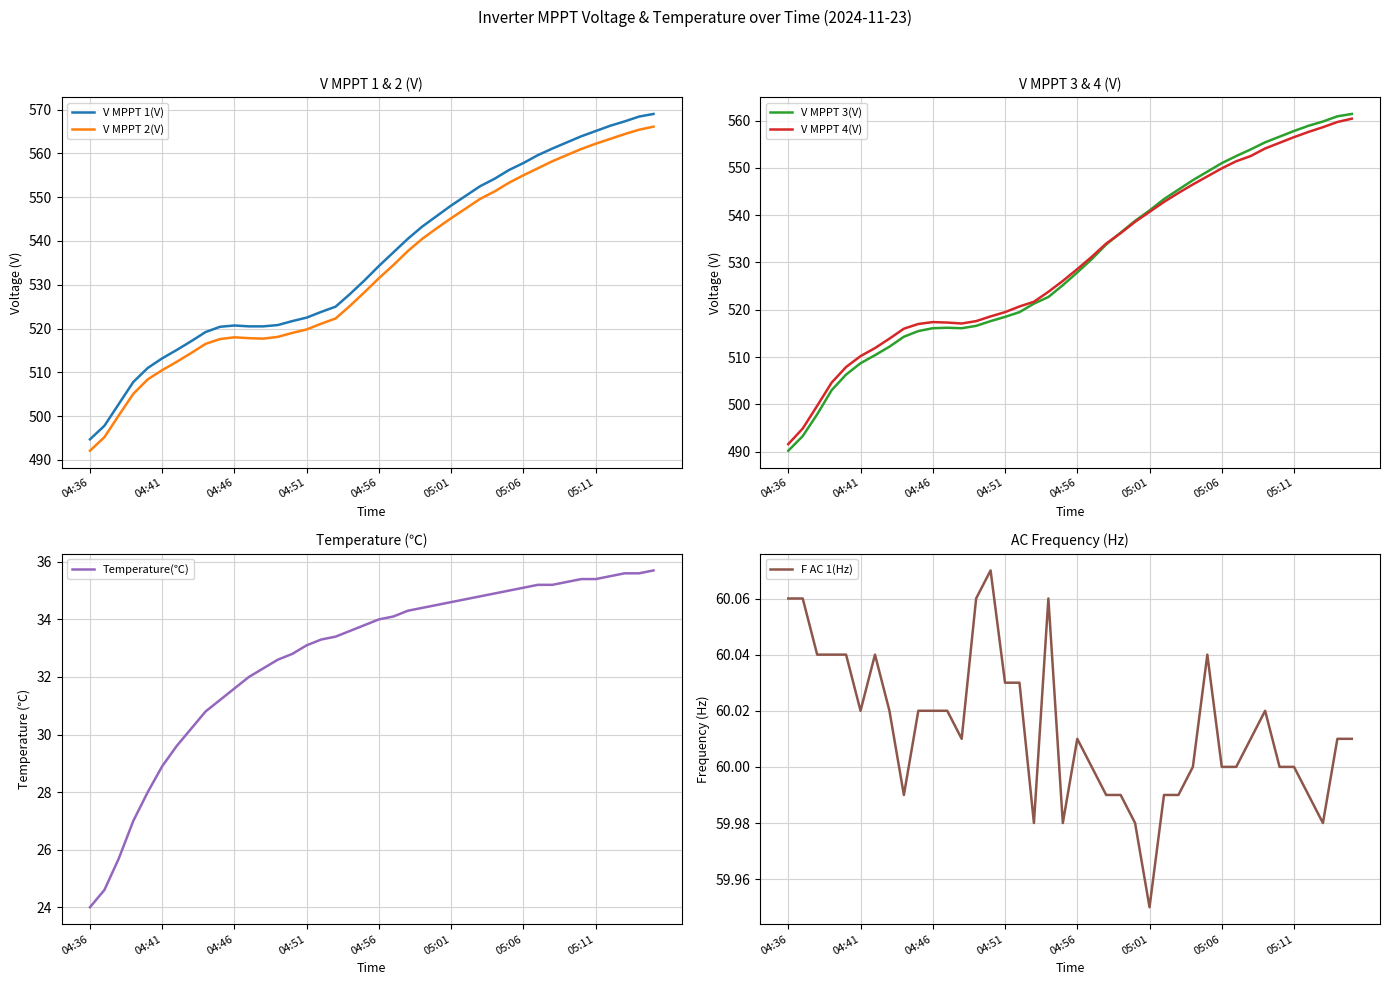

Is this an area chart (filled region under the line)?

No